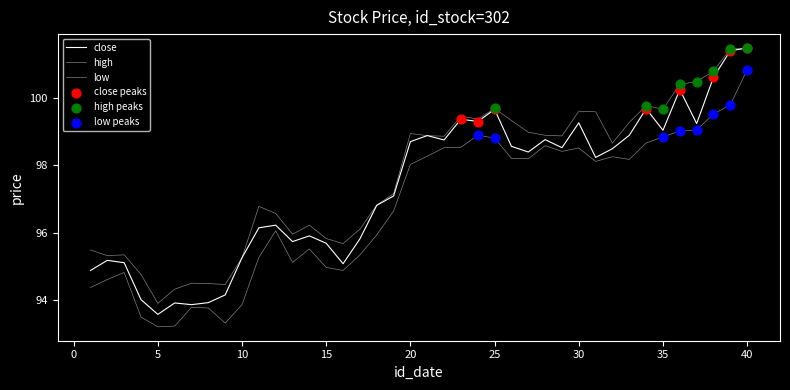

At which category is the sum across all series the highest?

40